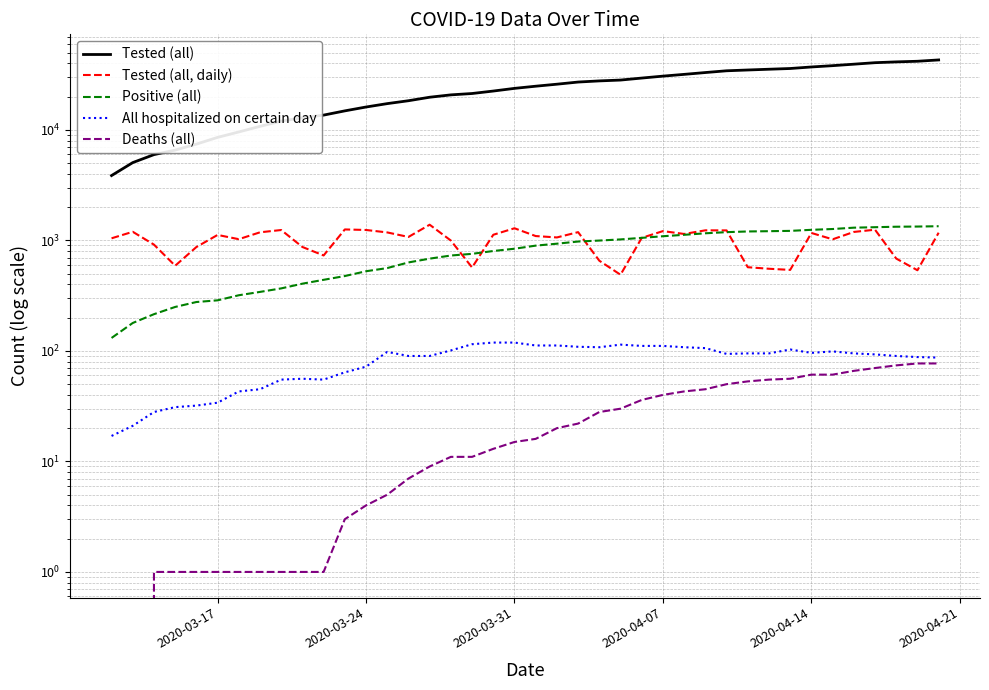

What is the difference between the maximum and second lowest values in the Tested (all, daily) series?

850